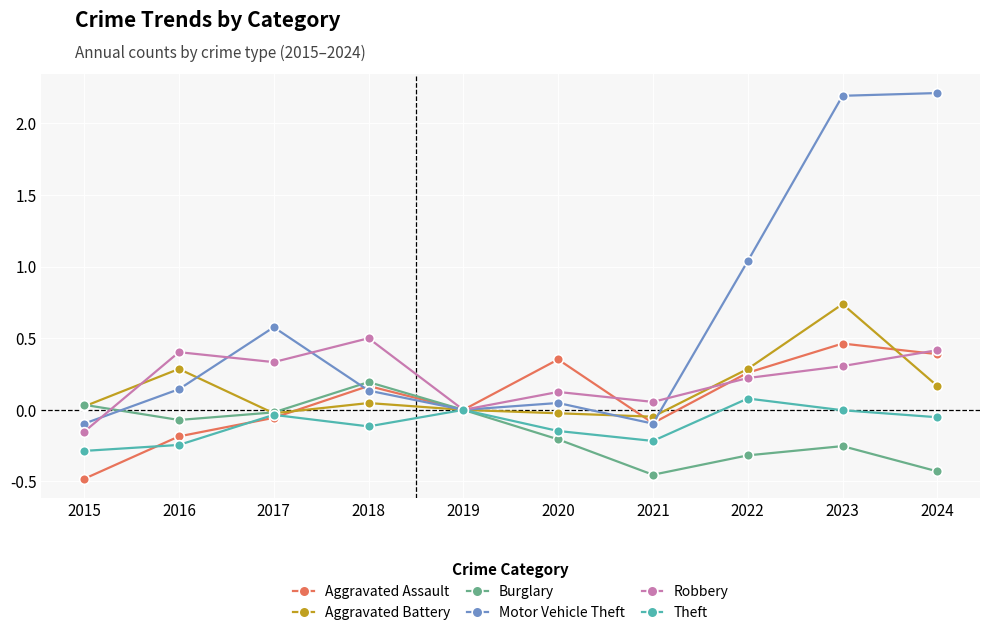

What is the greatest value displayed?

2.2